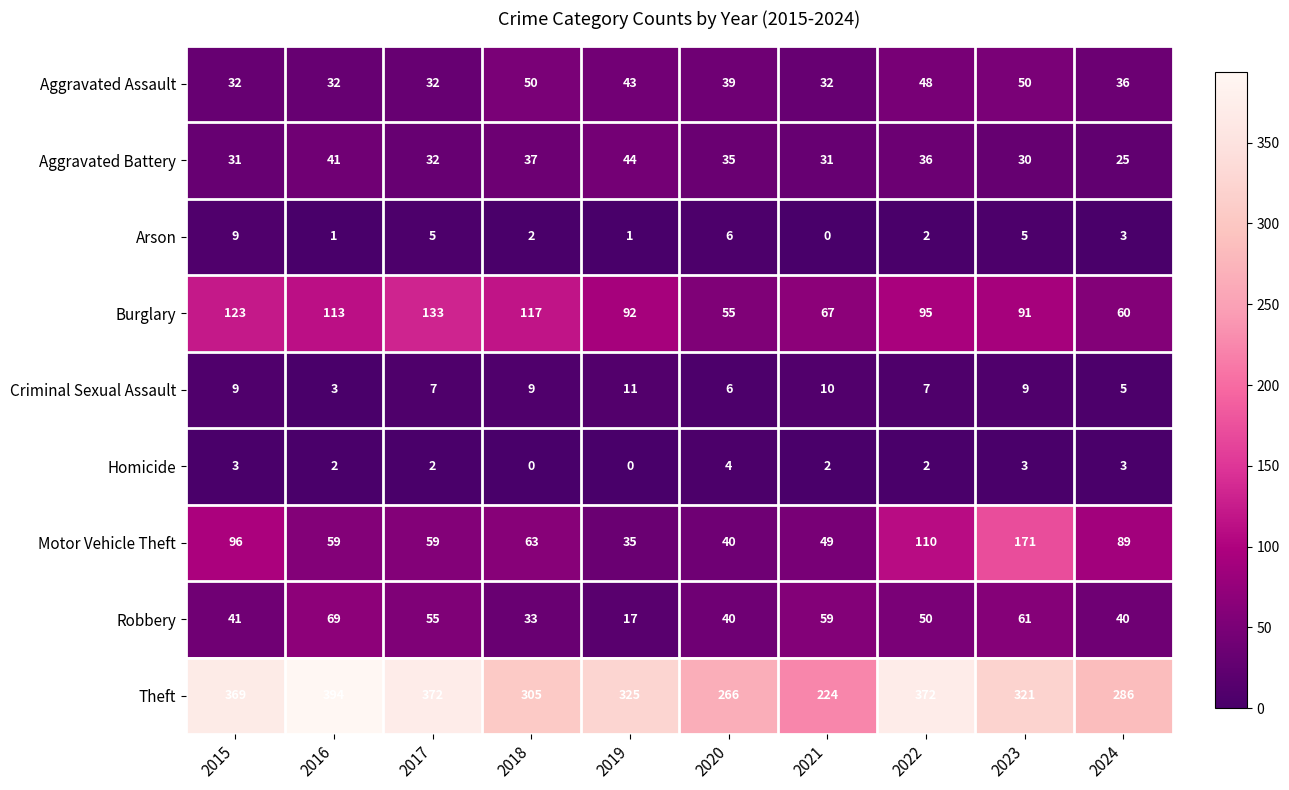

Rank the series by their maximum value, from lowest to highest.

Homicide, Arson, Criminal Sexual Assault, Aggravated Battery, Aggravated Assault, Robbery, Burglary, Motor Vehicle Theft, Theft